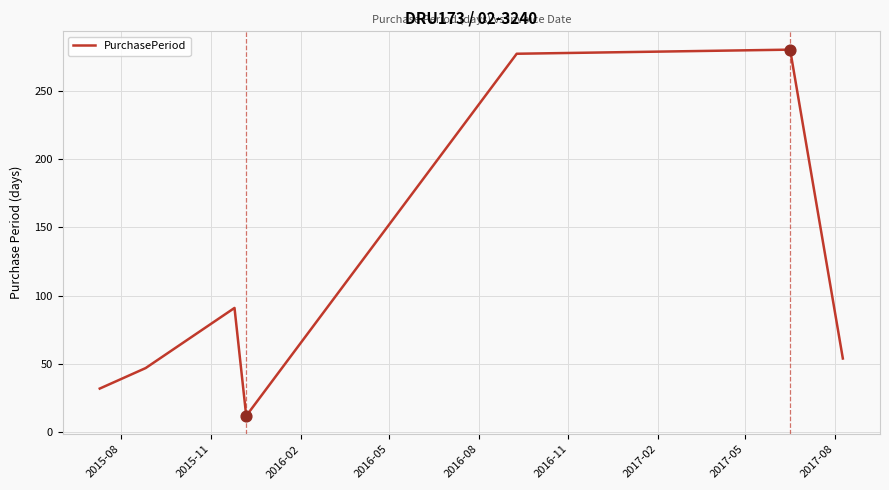

What is the difference between the maximum and second lowest values?

248